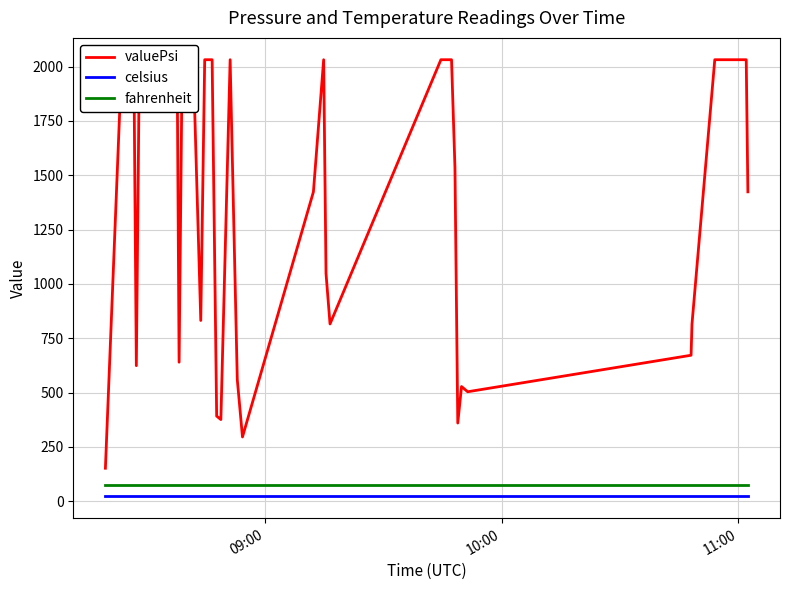

What is the sum of all celsius values?

910.0